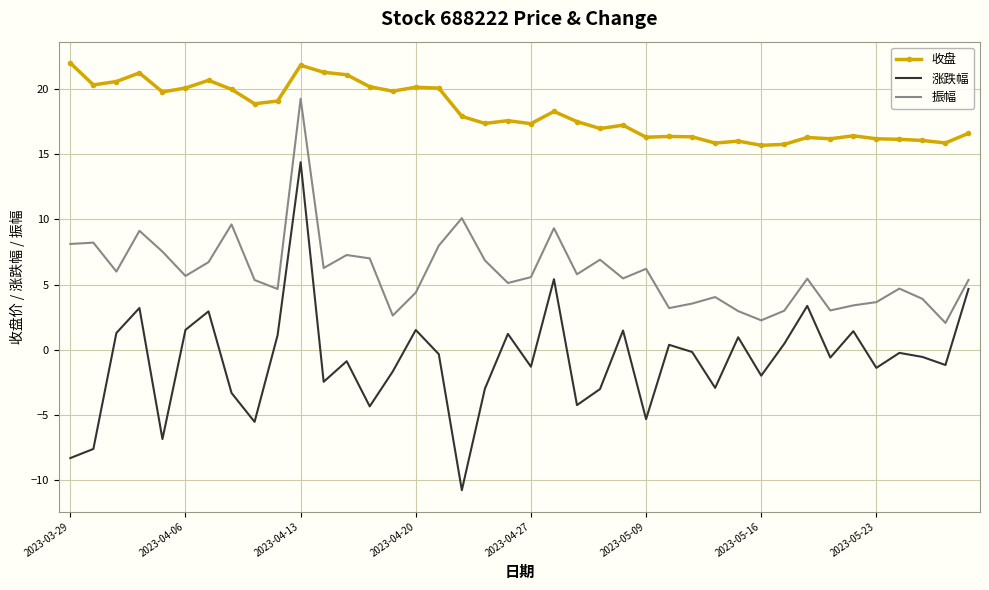

True or false: 涨跌幅 and 收盘 intersect in this chart.

False